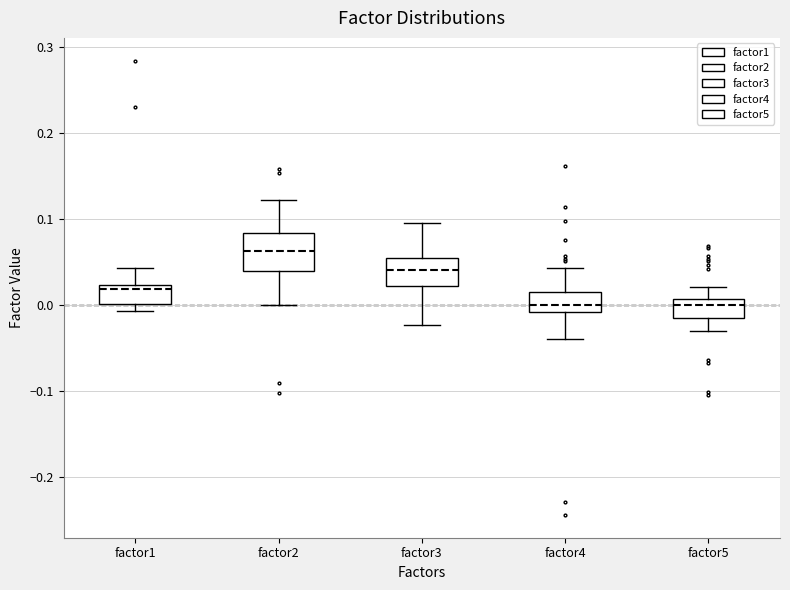

Which box's median line is the highest?

factor2